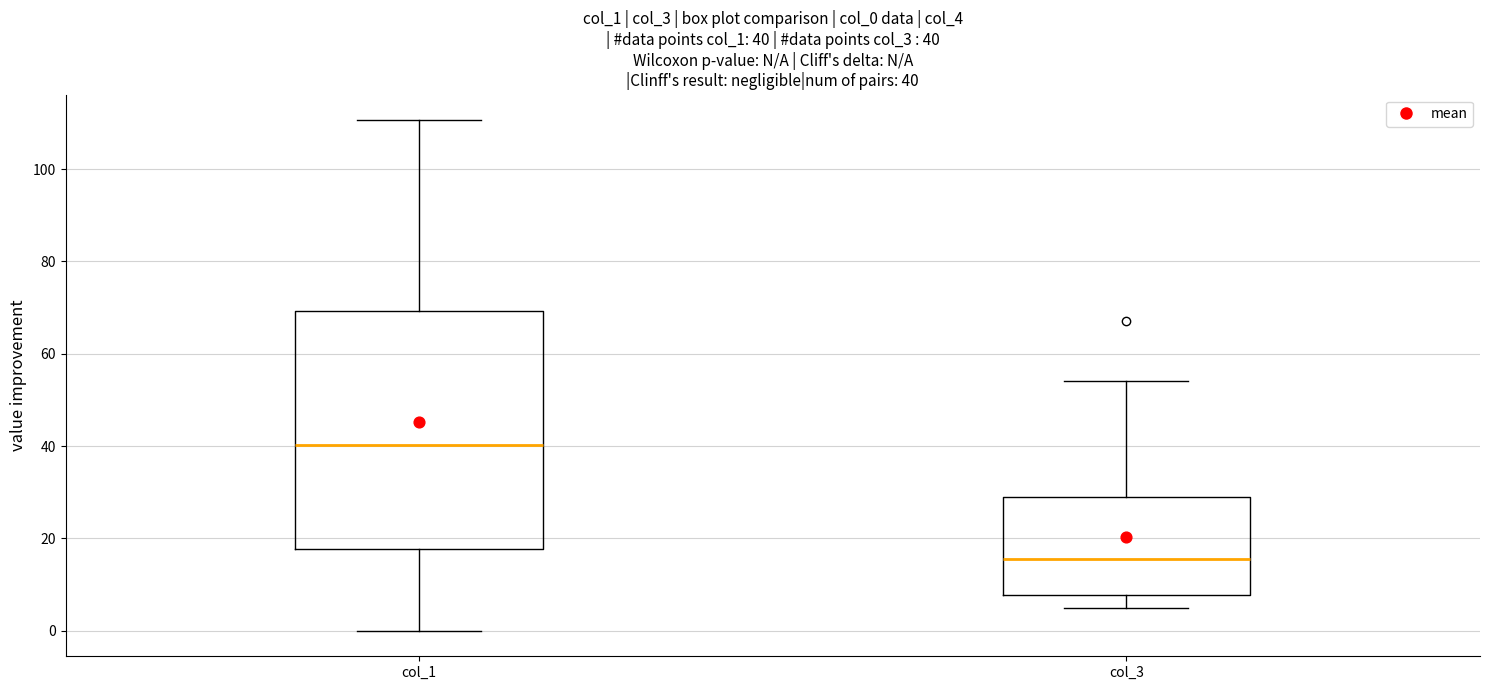

Which box's median line is the highest?

col_1